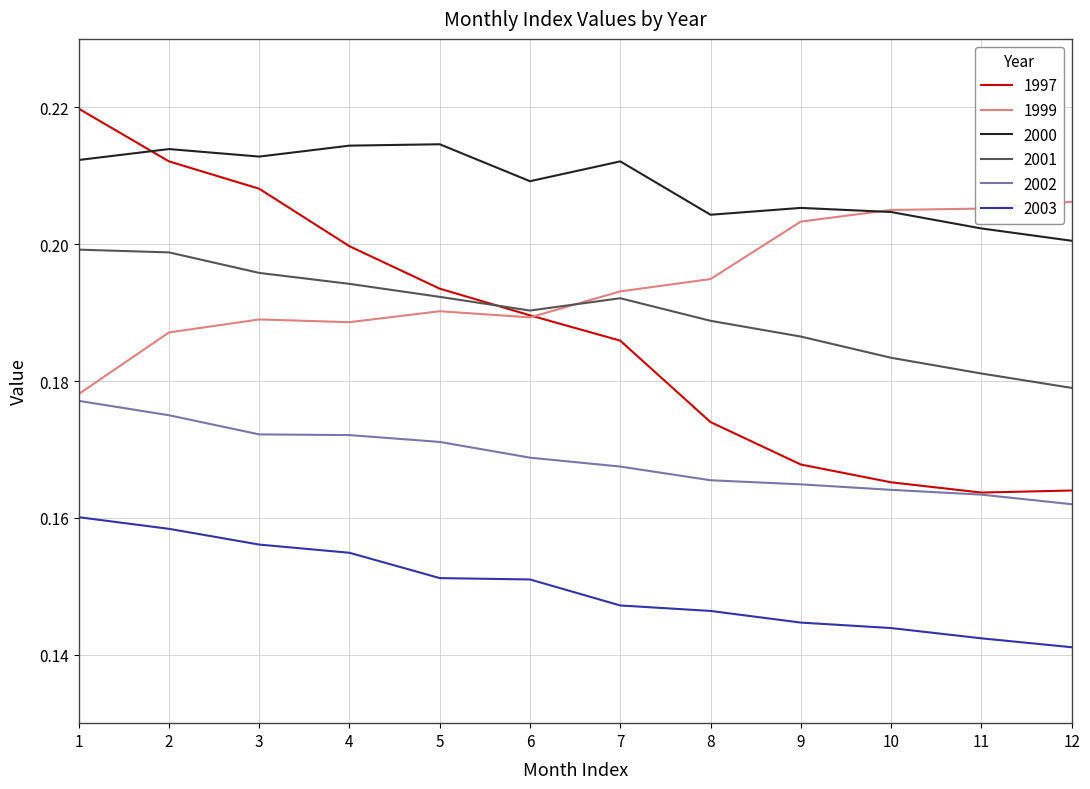

True or false: 1999 and 2003 cross at least once.

False